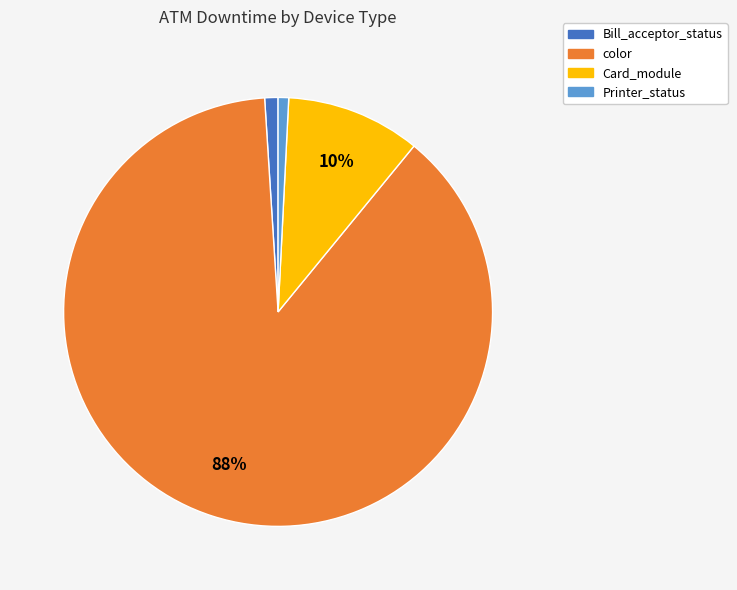

To the nearest percent, what is the difference between the largest and smallest slice percentages?

87%